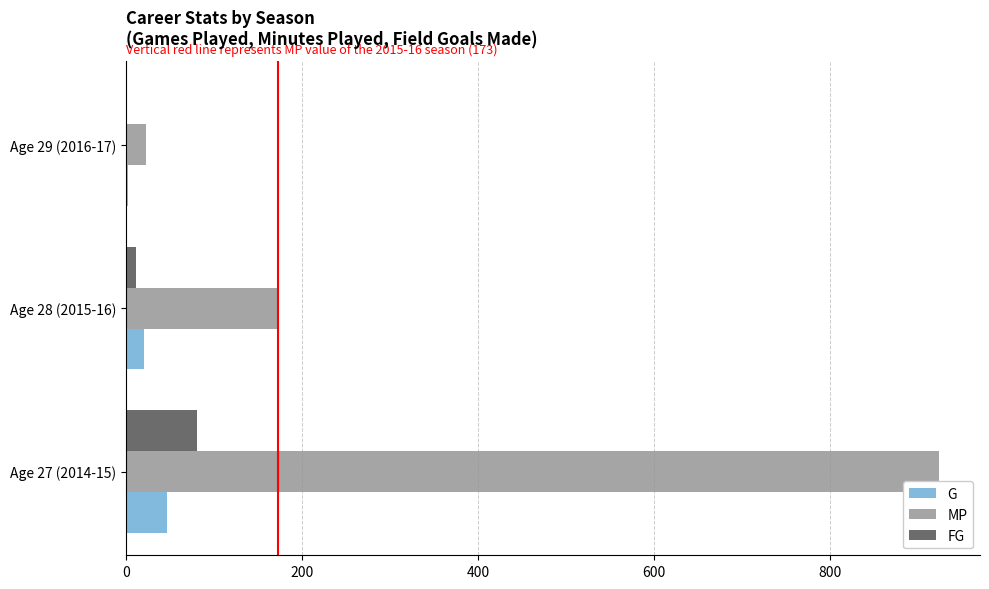

How many categories are shown in the chart?

3